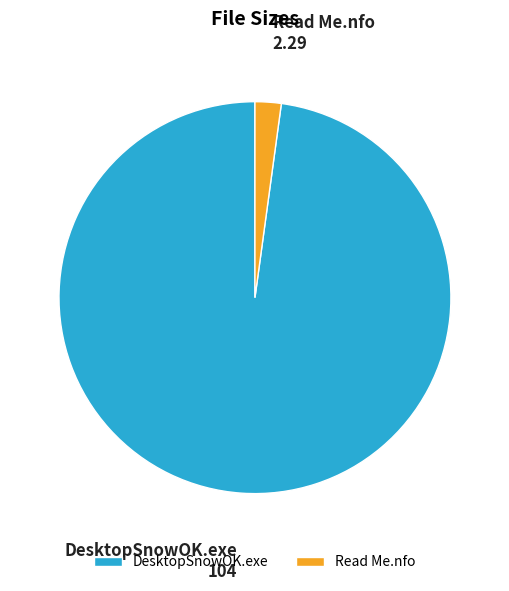

Does any single category account for the majority?

Yes